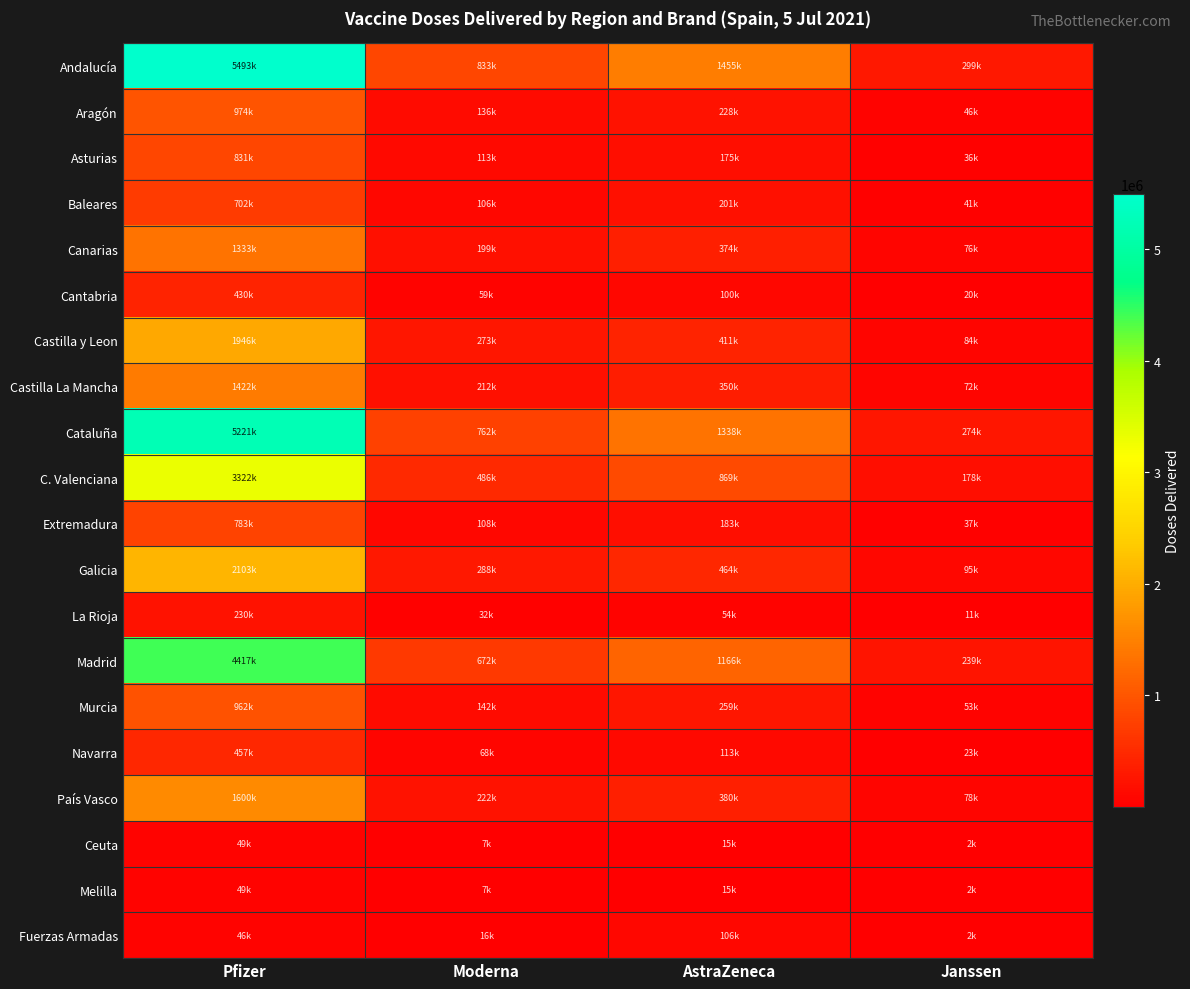

At which category is the sum across all series the highest?

Pfizer